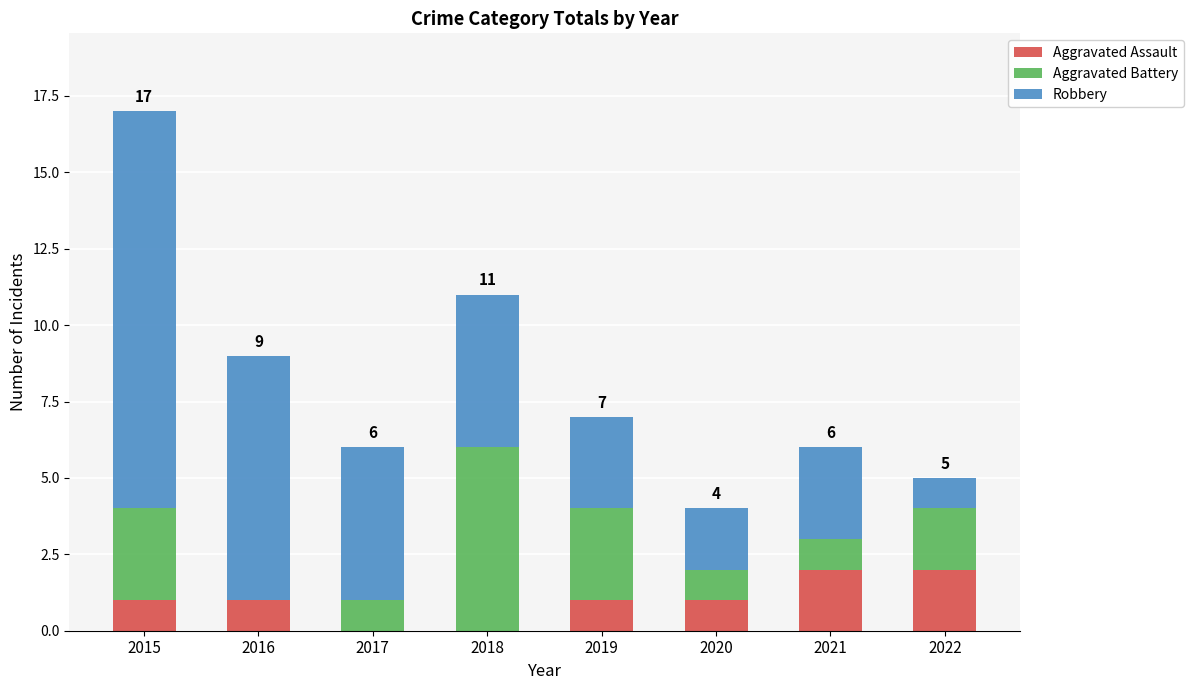

True or false: Aggravated Assault has a value of 1 at 2022.

False